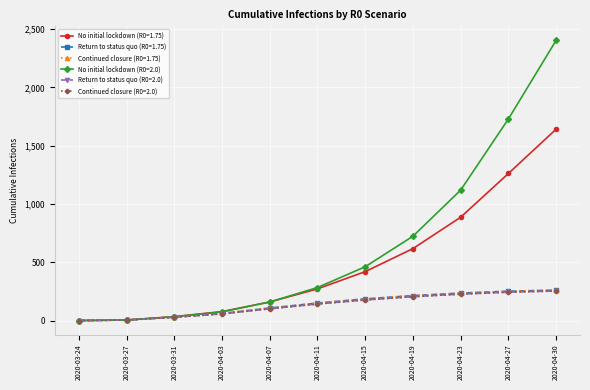

True or false: Continued closure (R0=1.75) and Return to status quo (R0=2.0) cross at least once.

False